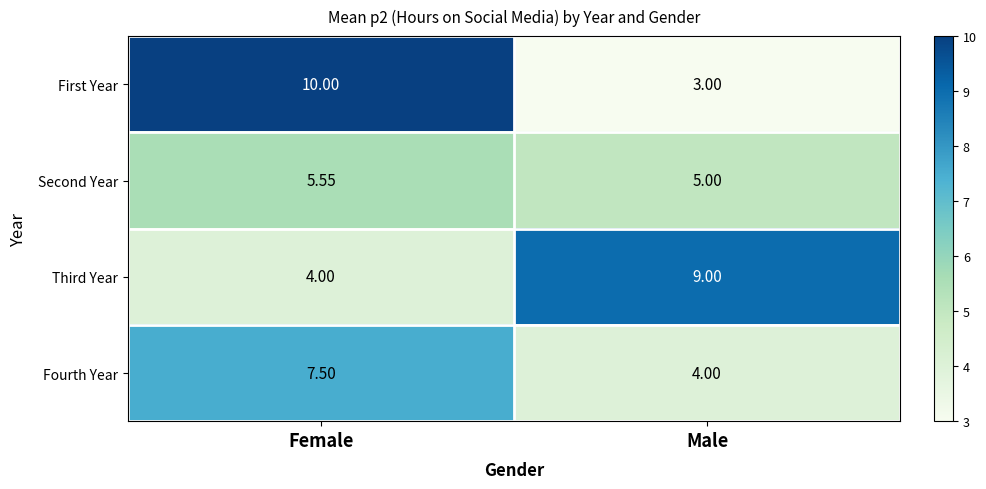

At which label is Fourth Year closest to 5?

Male